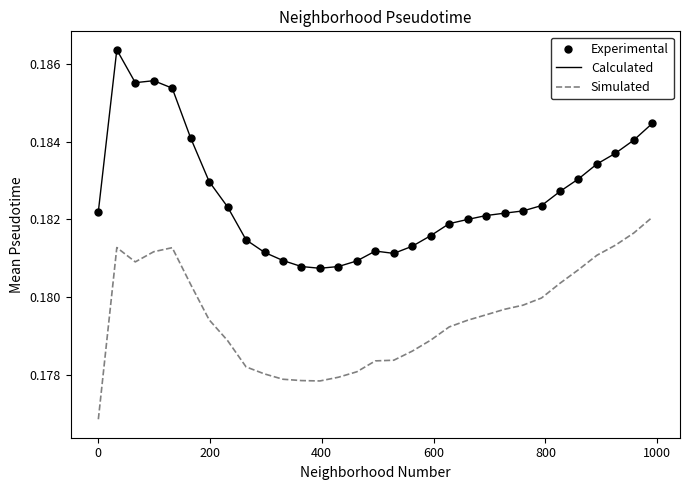

True or false: Simulated and Calculated cross at least once.

False